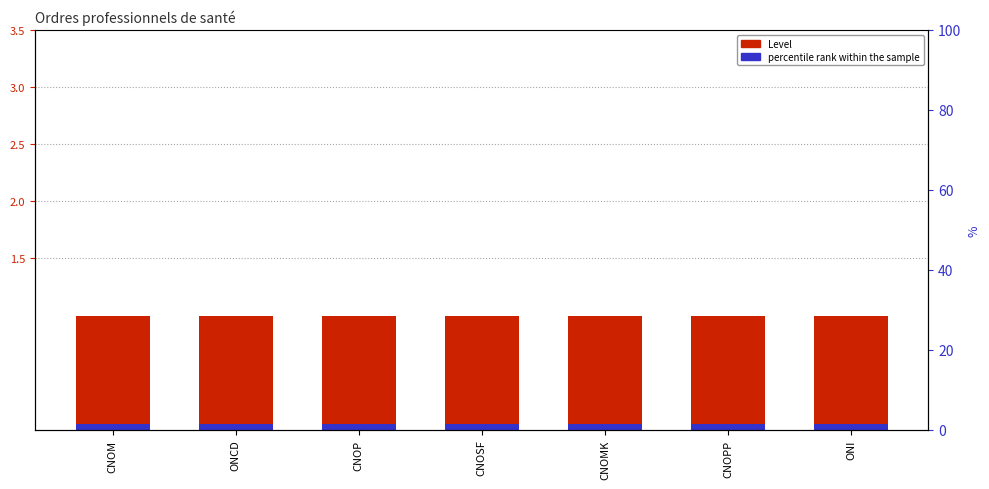

Does the chart contain stacked bars?

No